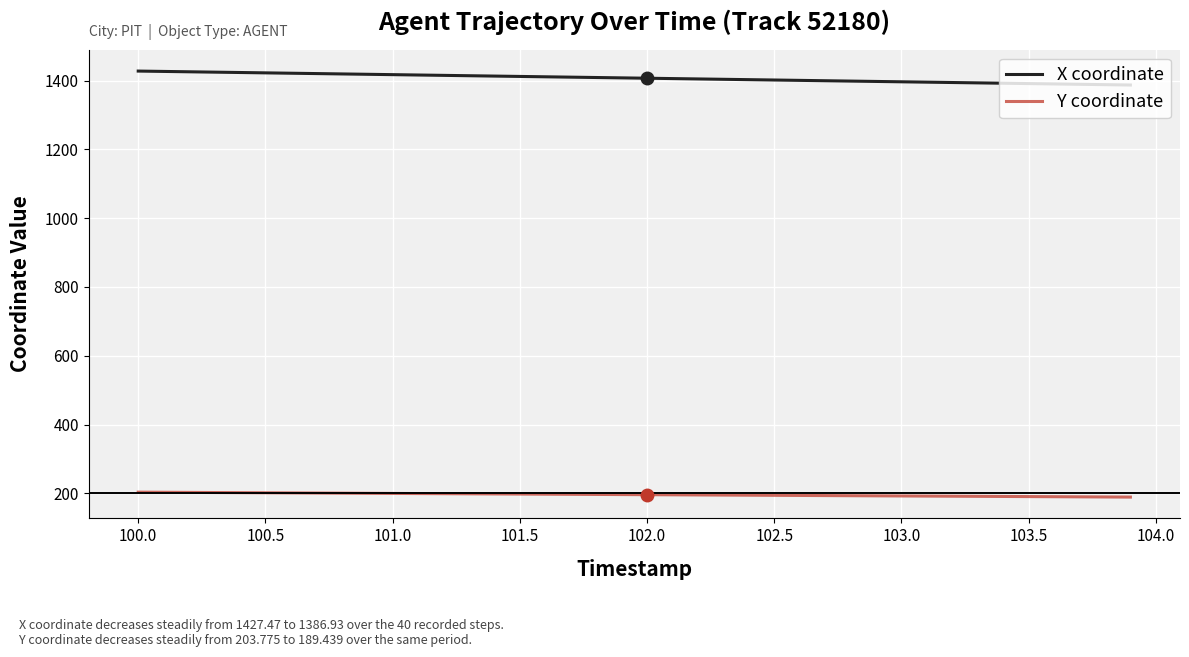

True or false: Y coordinate and X coordinate cross at least once.

False